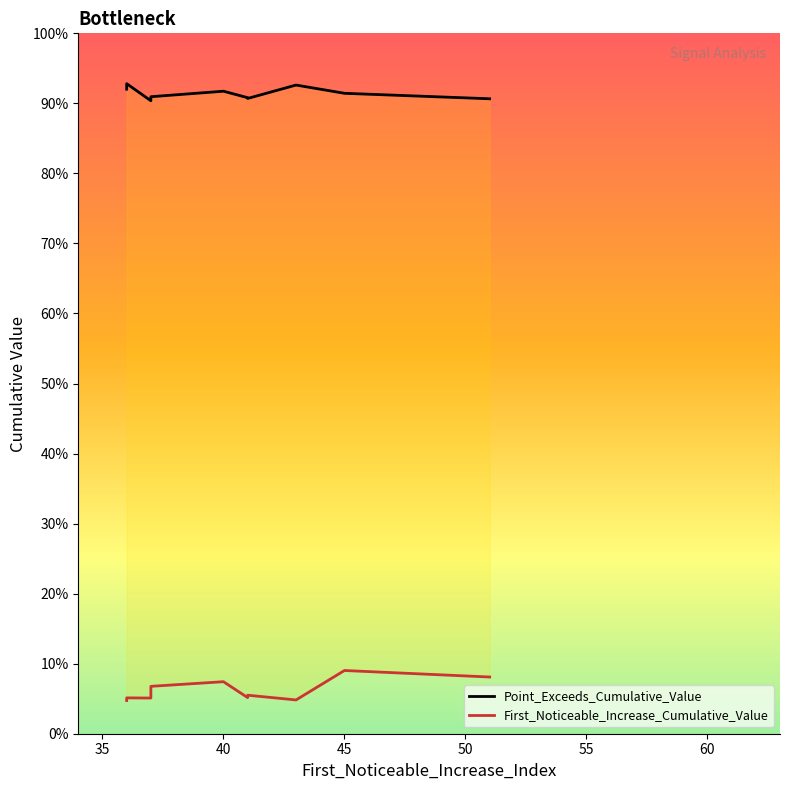

Rank the series by their average value, from highest to lowest.

Point_Exceeds_Cumulative_Value, First_Noticeable_Increase_Cumulative_Value